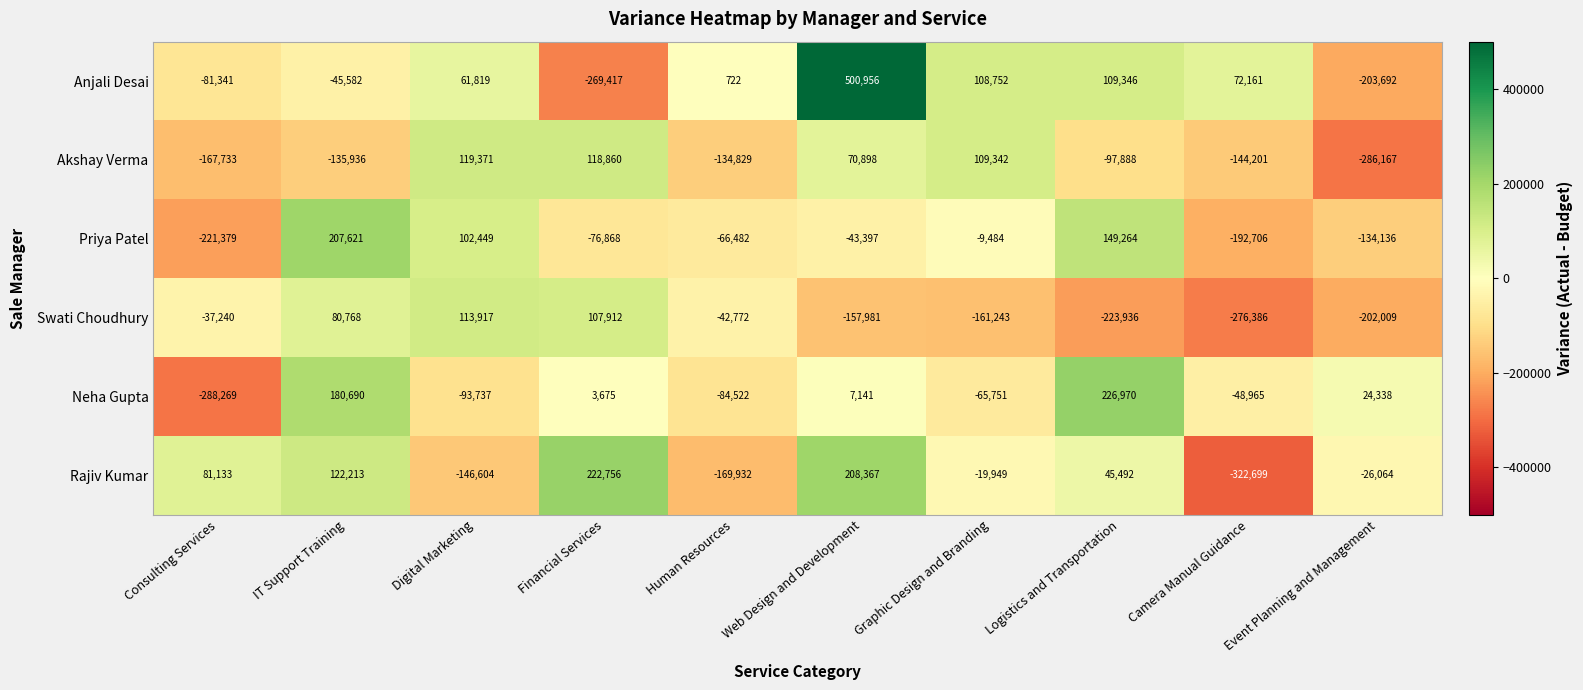

Rank the series at Event Planning and Management from lowest to highest value.

Akshay Verma, Anjali Desai, Swati Choudhury, Priya Patel, Rajiv Kumar, Neha Gupta